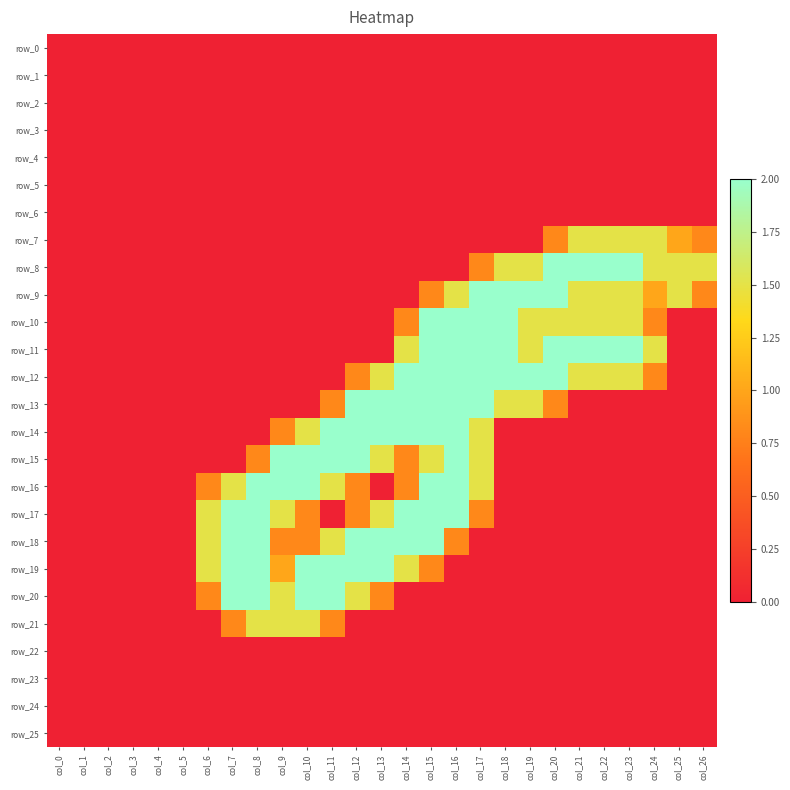

What is the difference between the highest and lowest values at col_16?

2.0